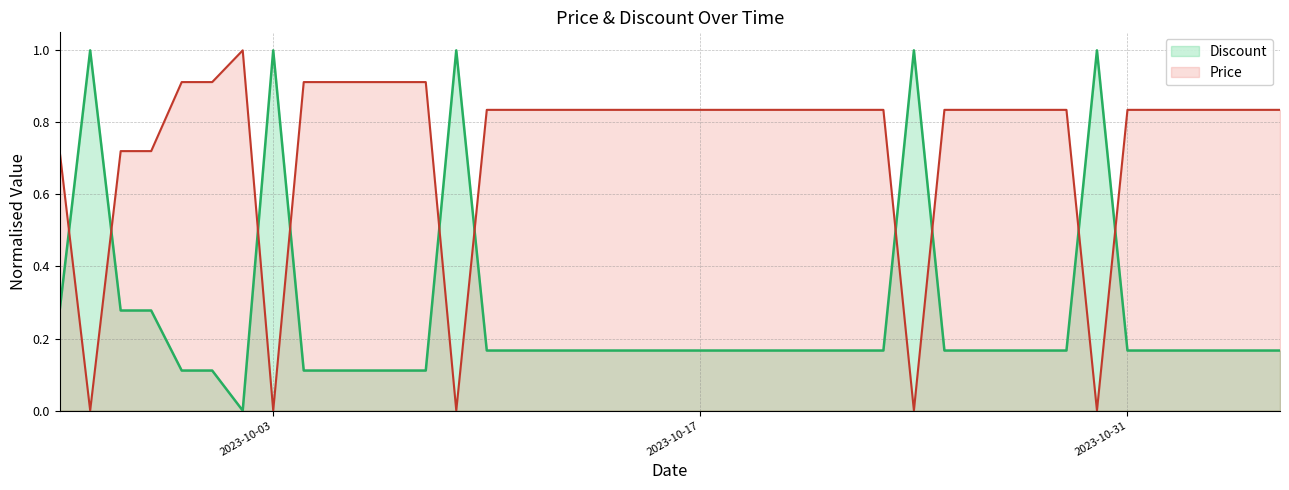

What is the sum of the Price values at 2023-10-27 and 2023-10-22?

1.7